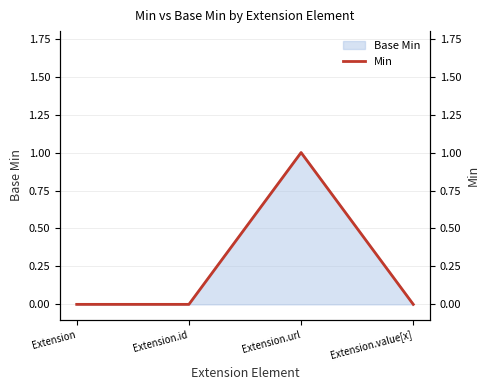

Reading right to left, transcribe all the data shown in this chart.

Extension.value[x]=0	Extension.url=1	Extension.id=0	Extension=0